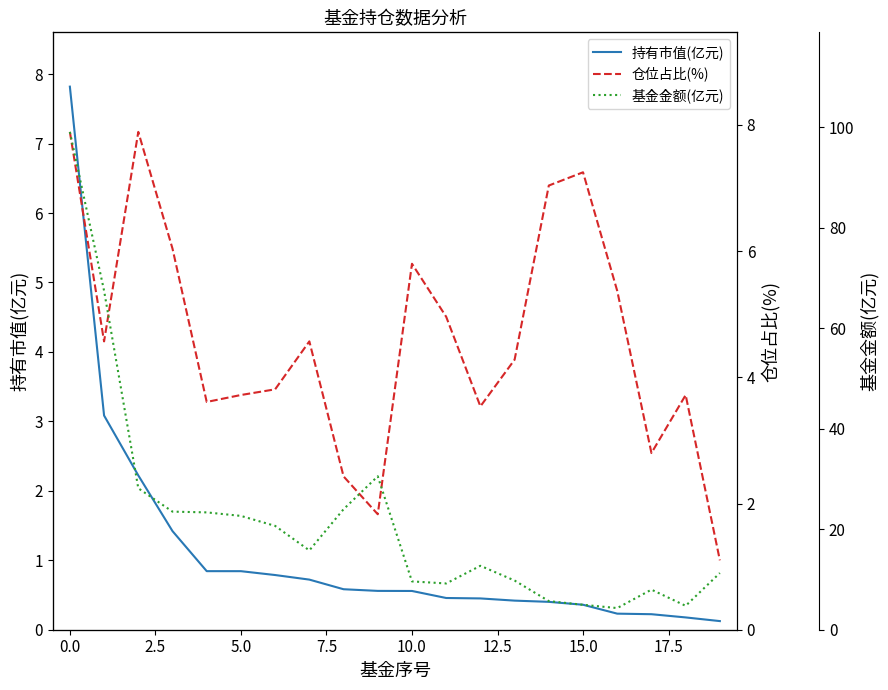

In 仓位占比(%), how many points are lower than both neighbors (excluding endpoints)?

5